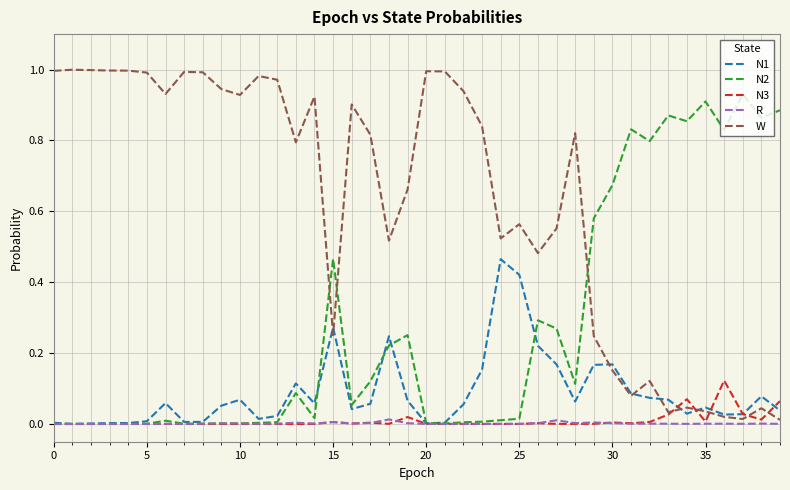

How many intersections are there between N2 and W?

3